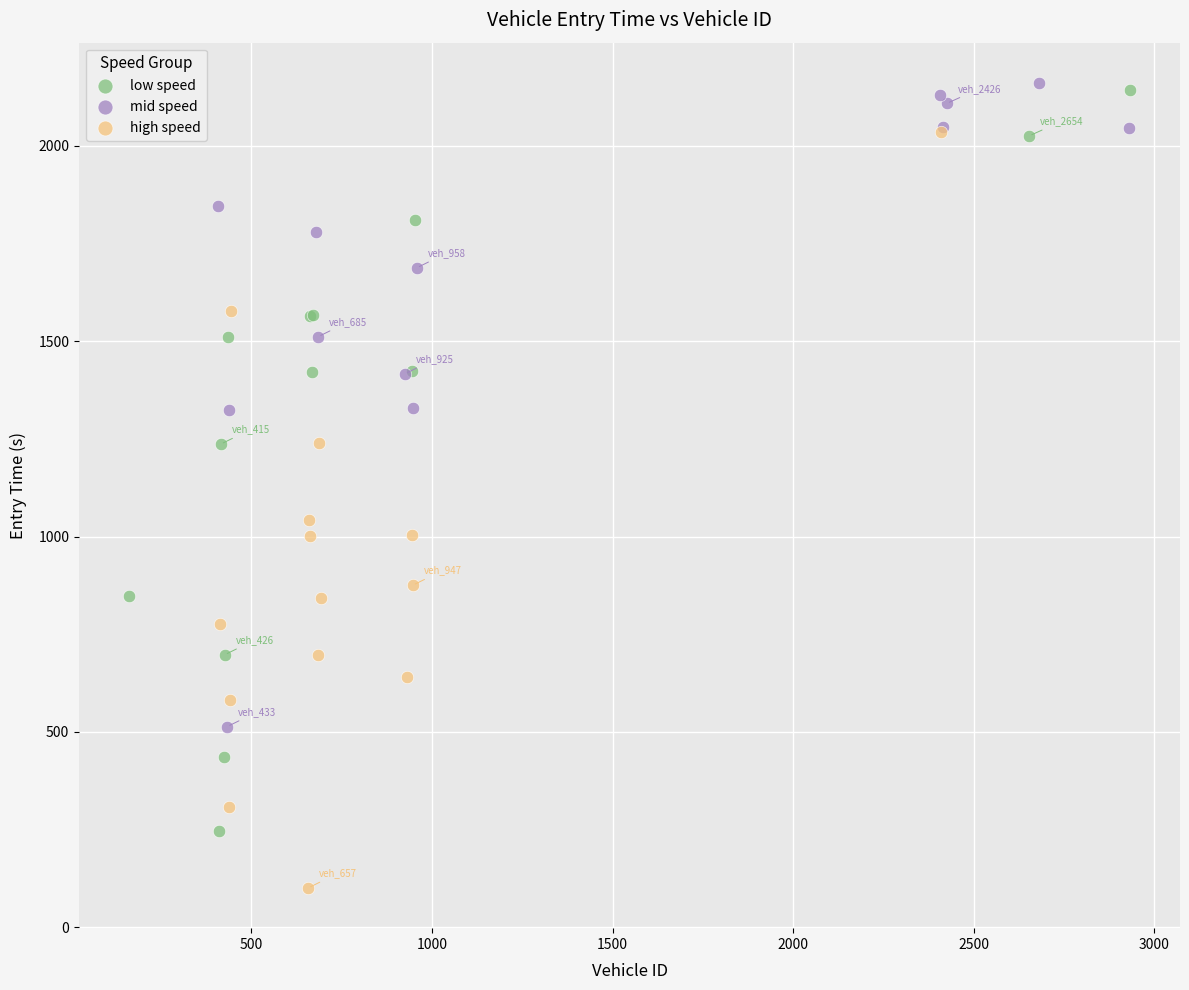

Which series reaches the minimum Y coordinate?

high speed